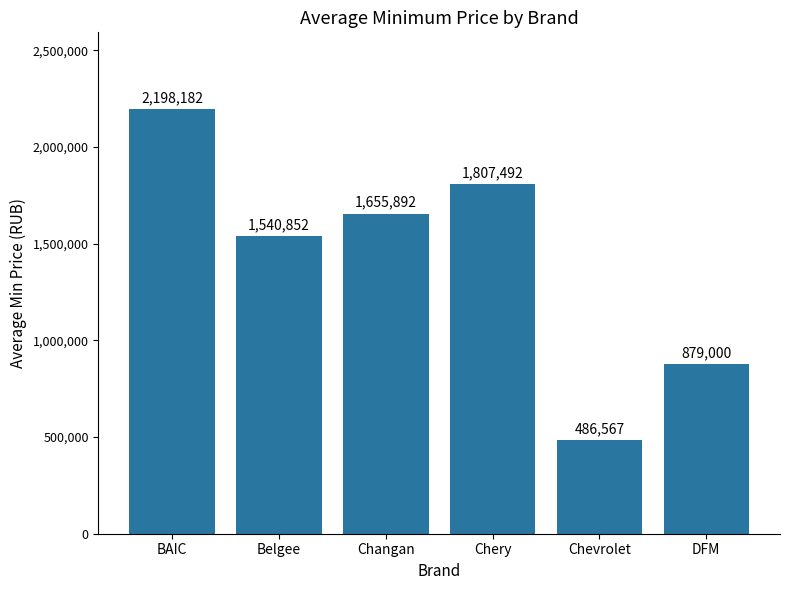

What is the value of the 4th bar from the left?

1807492